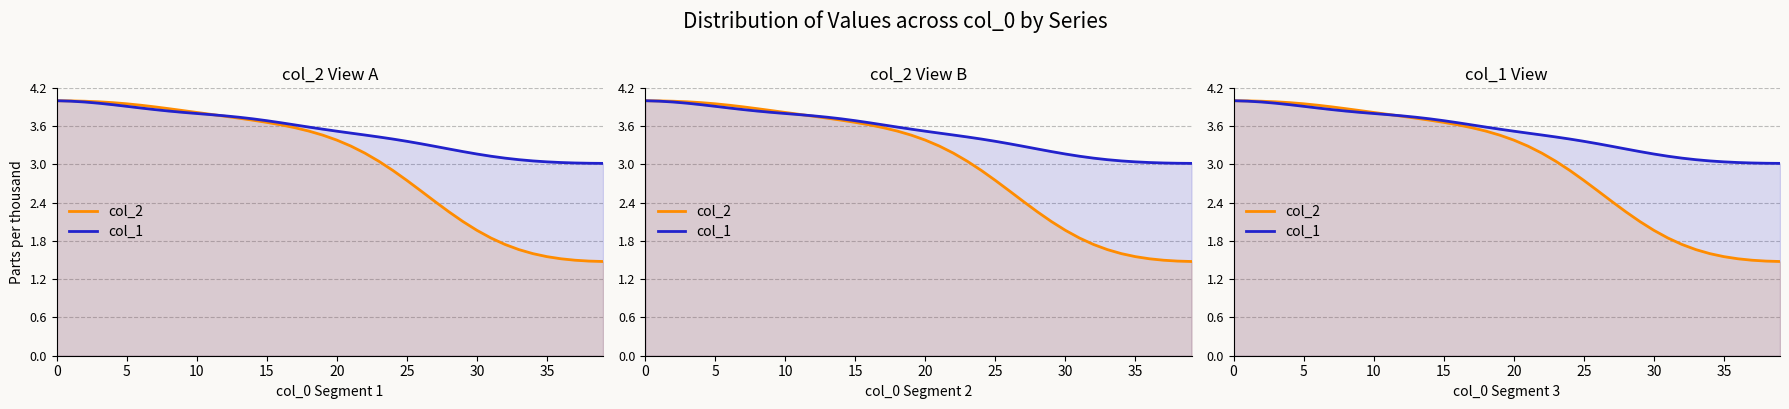

How many times do col_1 and col_2 cross each other?

1